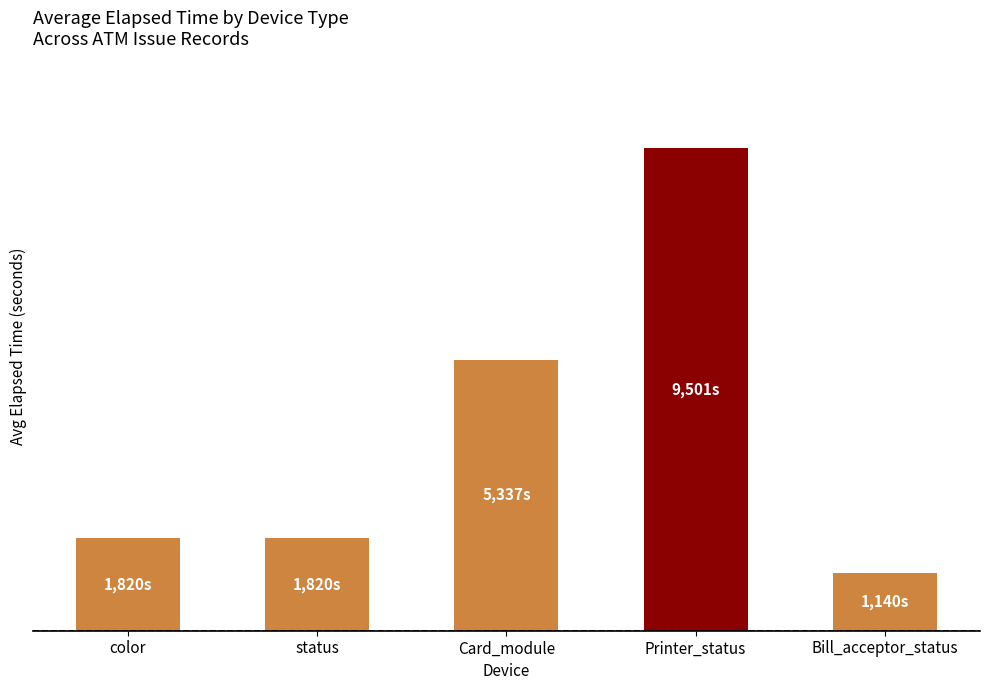

At which category does the chart reach its peak across all series?

Printer_status